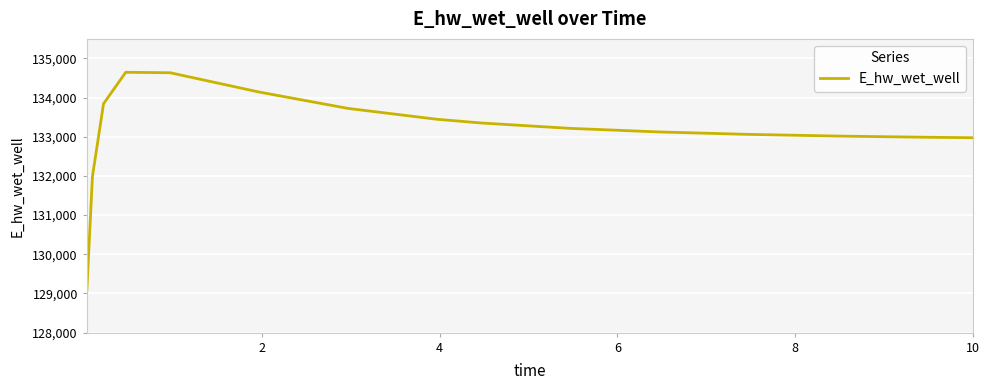

What is the minimum value shown in the chart?

129077.7